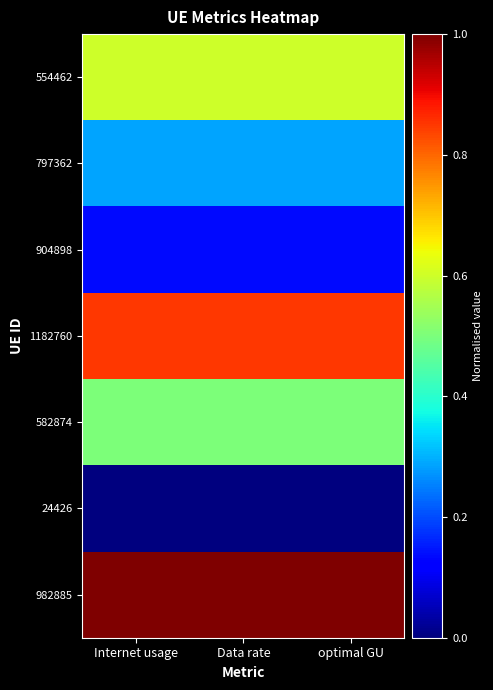

What is the total value across all series at Internet usage?

3.4